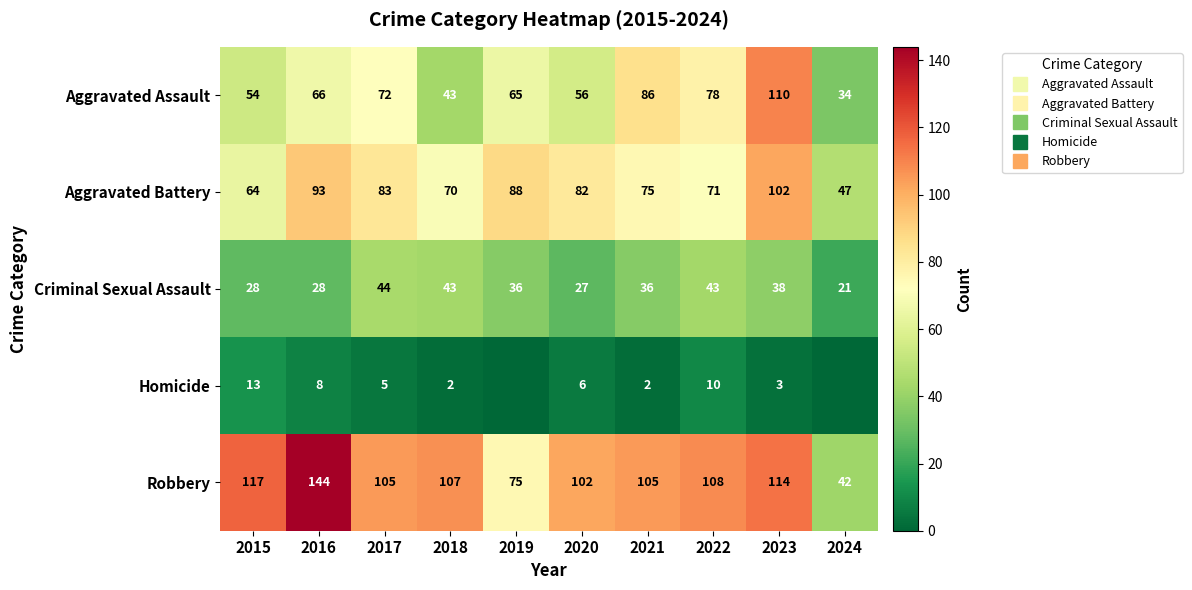

What is the difference between the maximum and minimum values in the Aggravated Assault series?

76